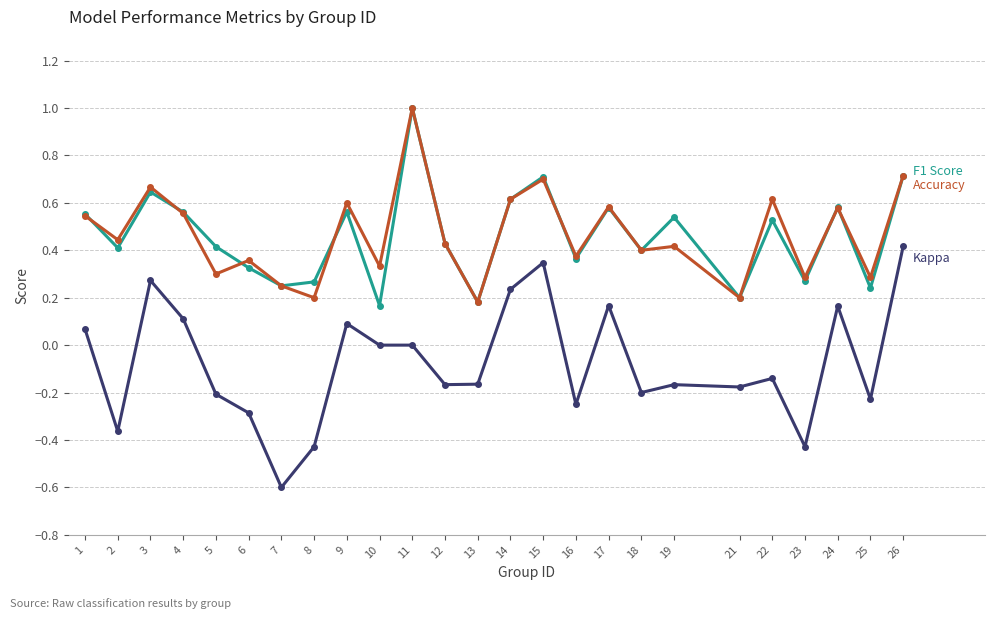

What is the total value across all series at 9?

1.3